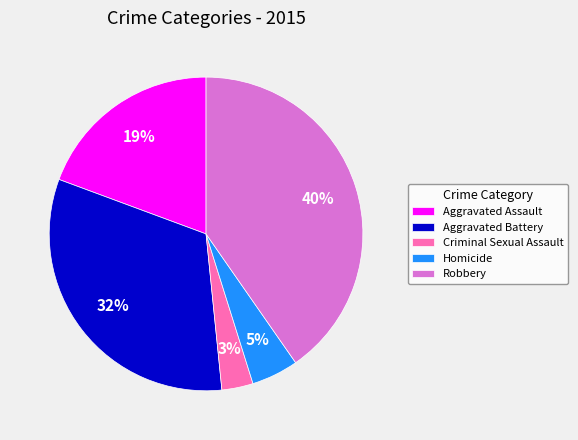

Combined, do Aggravated Assault and Robbery account for over 50%?

Yes